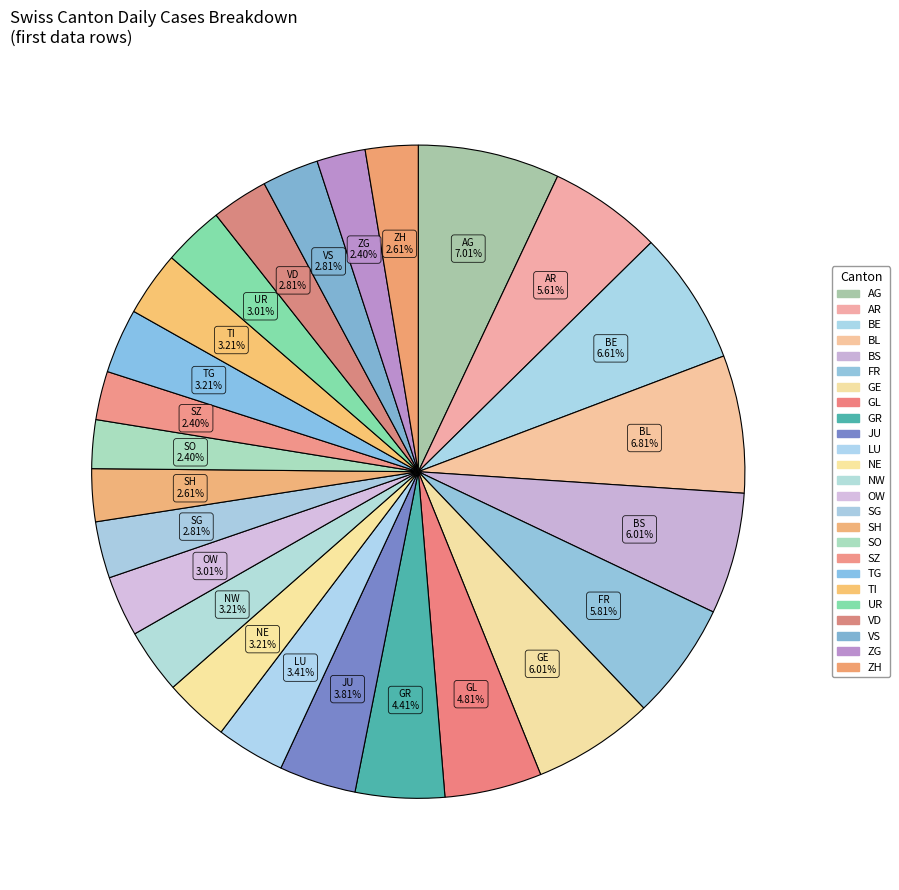

What is the ratio of the value at LU to the value at SZ?

1.4